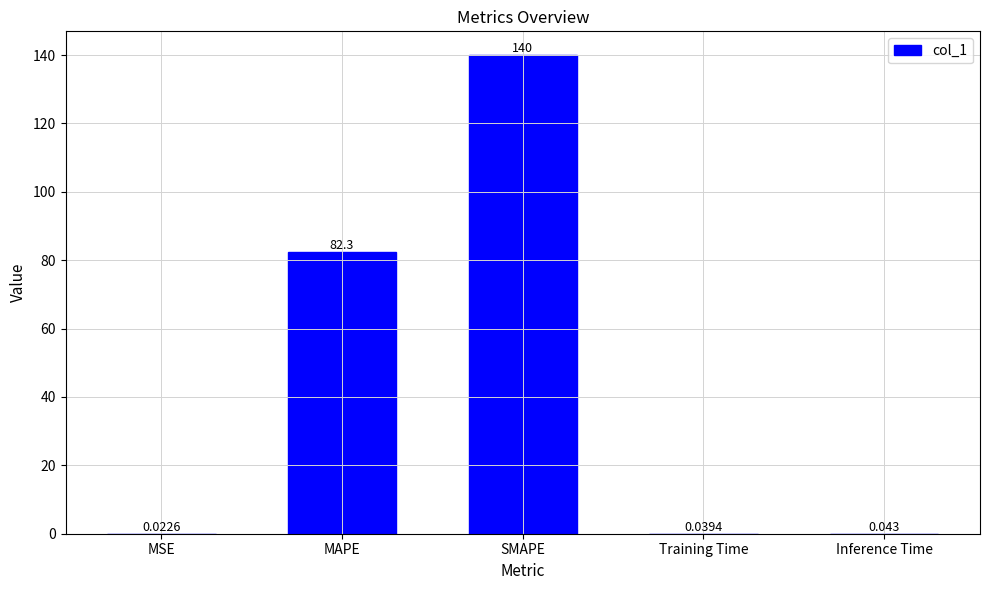

Where is the data nearest to the value 69?

MAPE